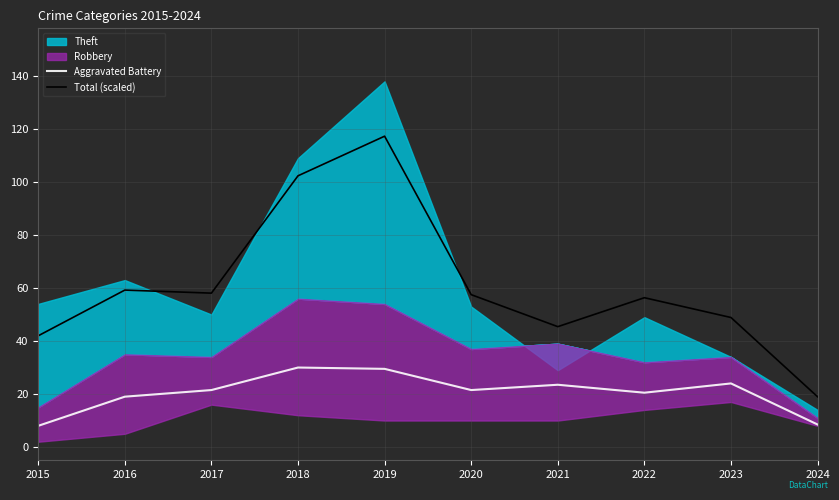

Which series has the largest range (max minus min)?

Total (scaled)